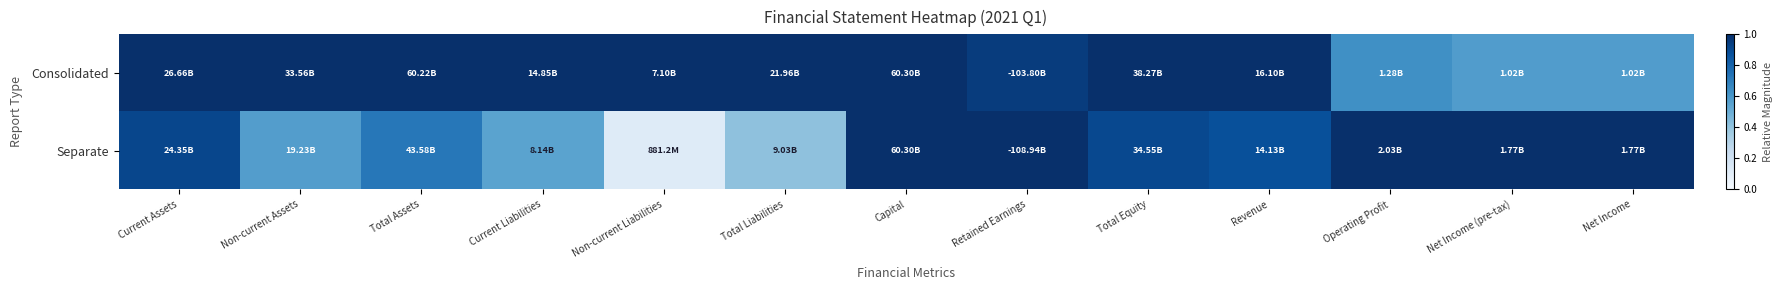

What is the smallest value displayed?

0.1